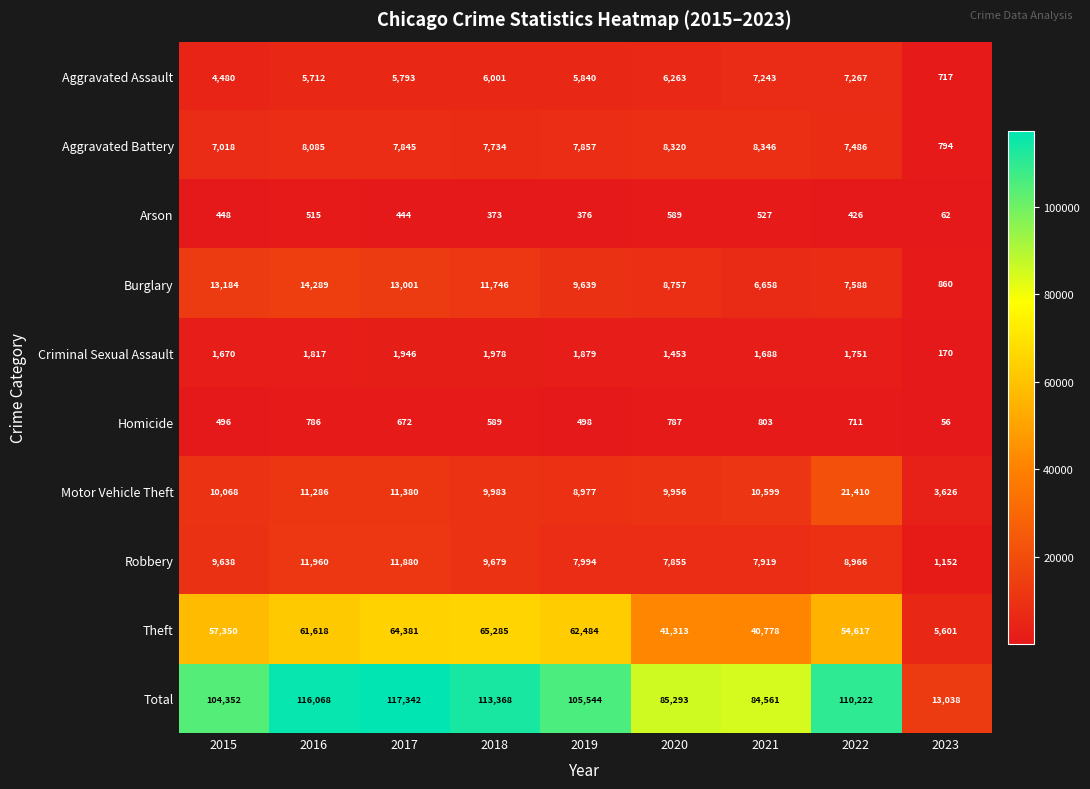

True or false: Motor Vehicle Theft has a value of 9956 at 2020.

True